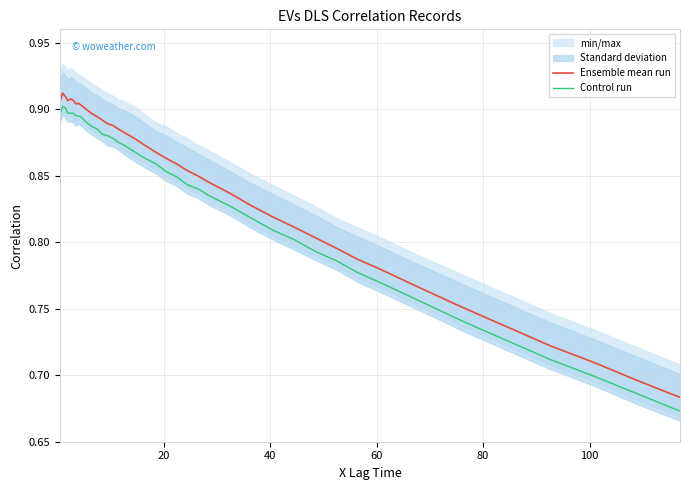

True or false: Control run and Ensemble mean run cross at least once.

False